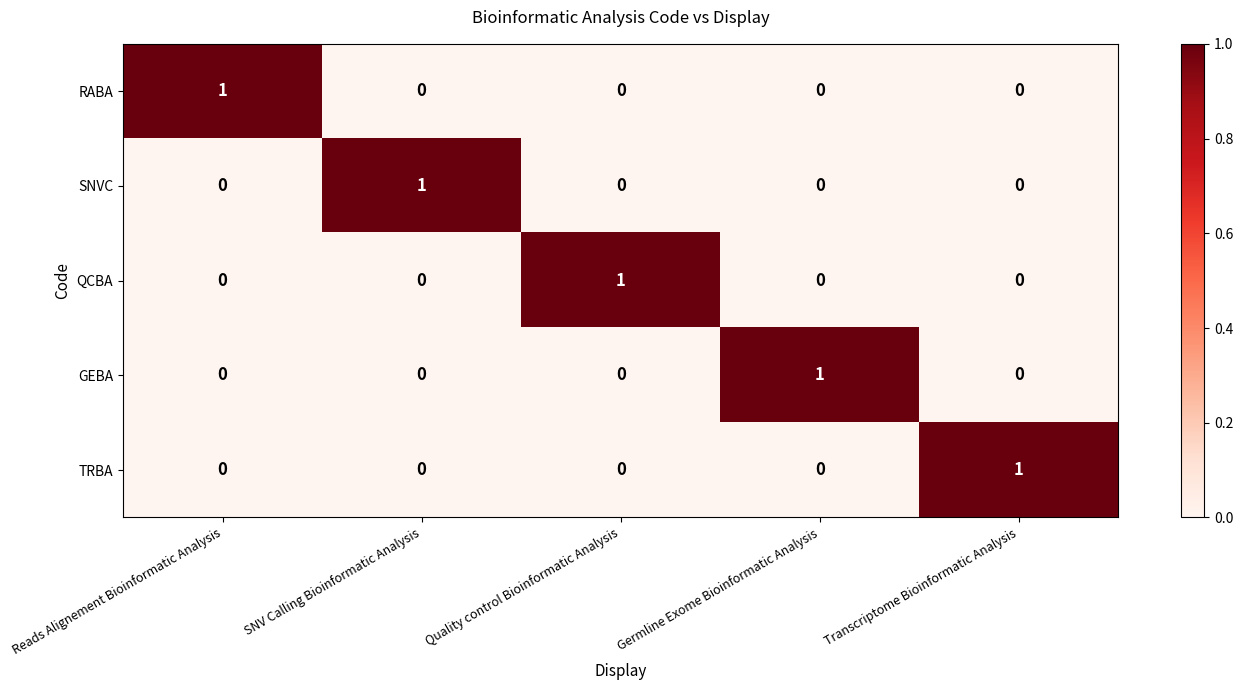

At how many categories does at least one series exceed 0?

5